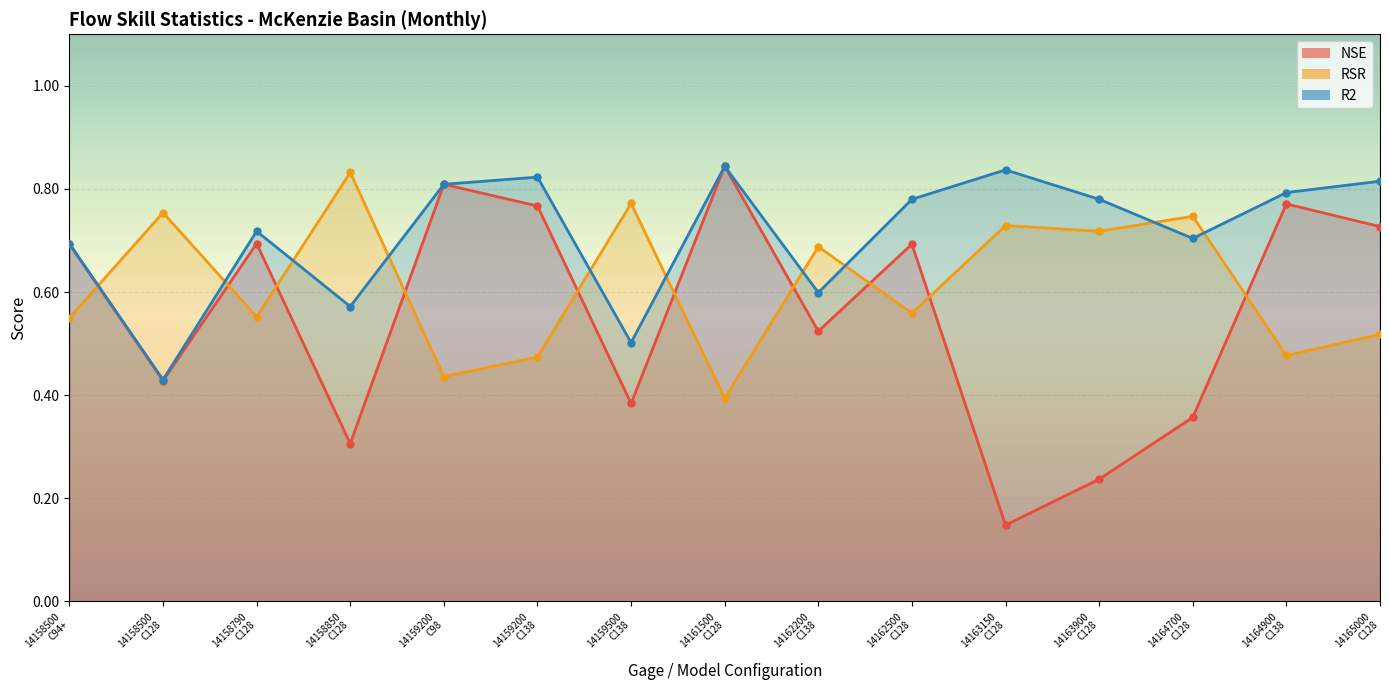

Which series ends up on top after the final intersection of RSR and R2?

R2